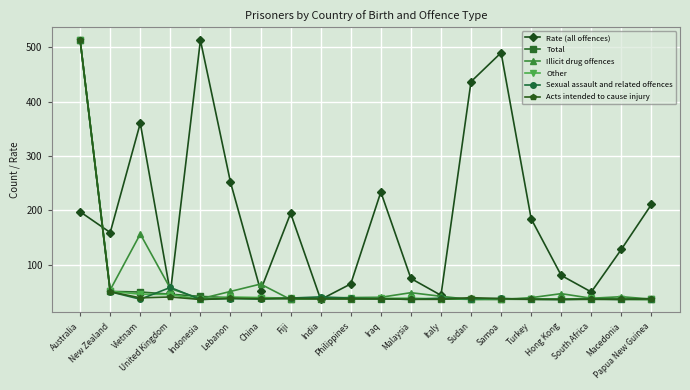

What is the highest value of the Sexual assault and related offences series?

512.7